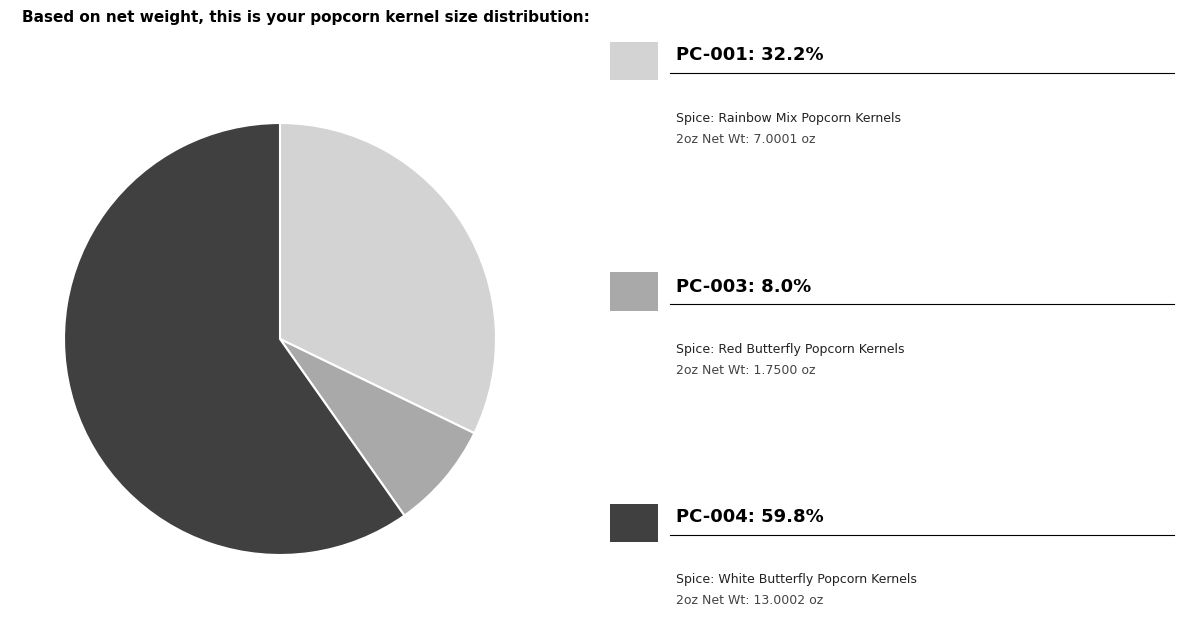

Is there any slice that represents more than half of the pie?

Yes